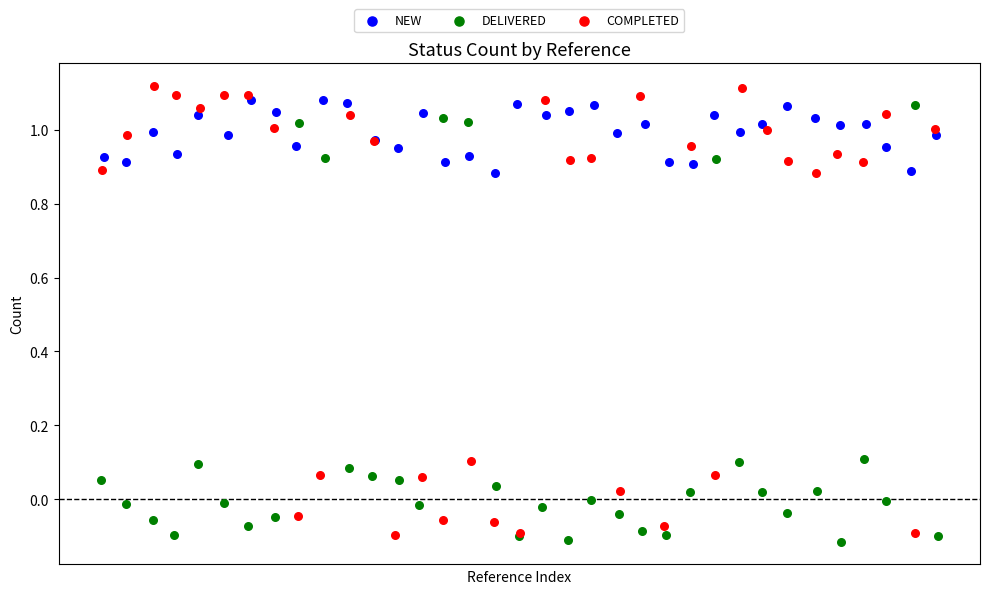

Which series reaches the minimum Y coordinate?

DELIVERED